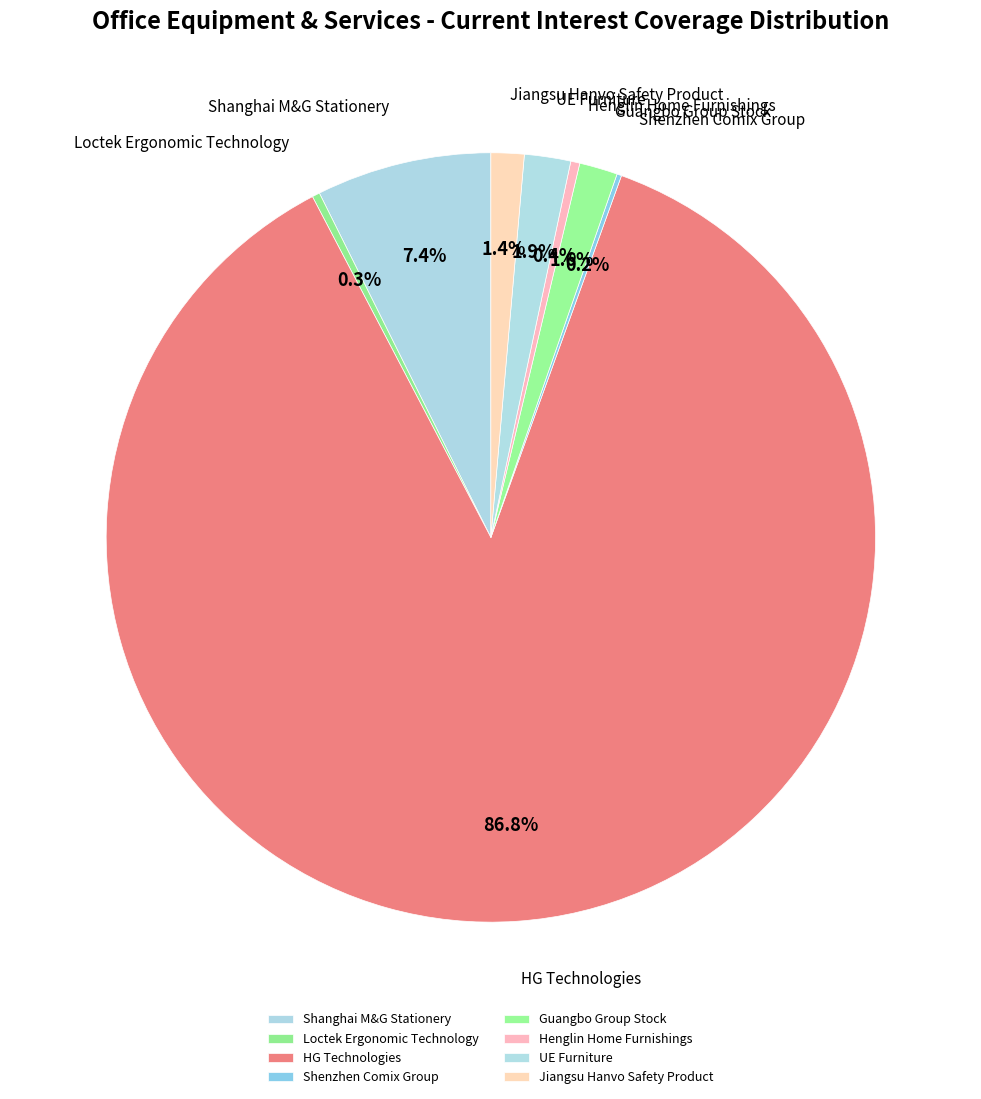

The Guangbo Group Stock slice represents 2% of the pie. True or false?

True